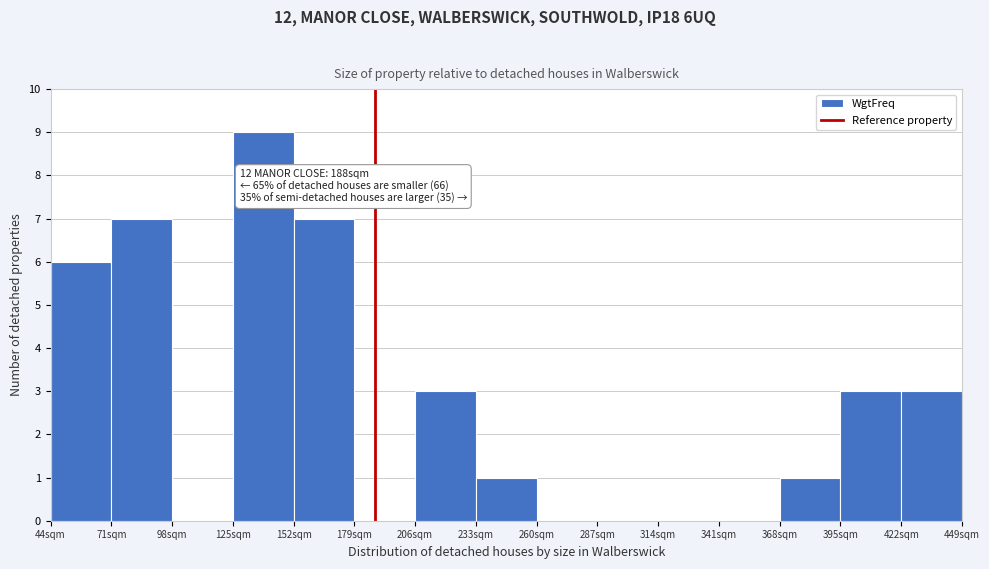

Over which range of the x-axis is the bar tallest?

125 to 152